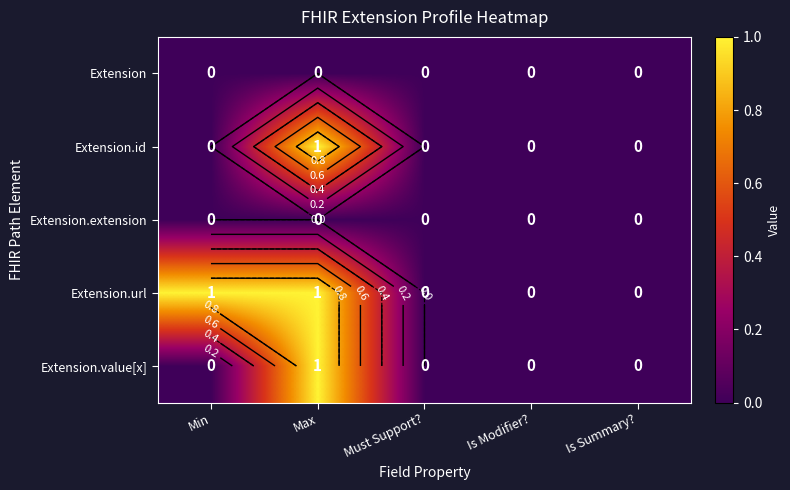

How many series are shown in this chart?

5